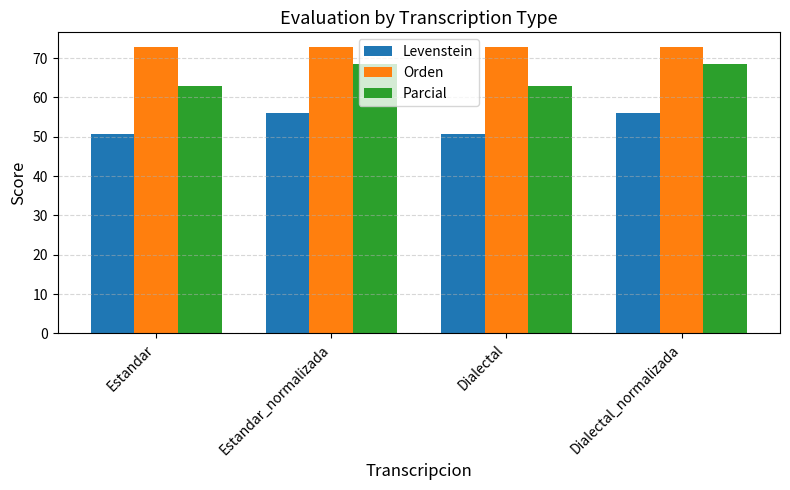

What is the highest value of the Parcial series?

68.5